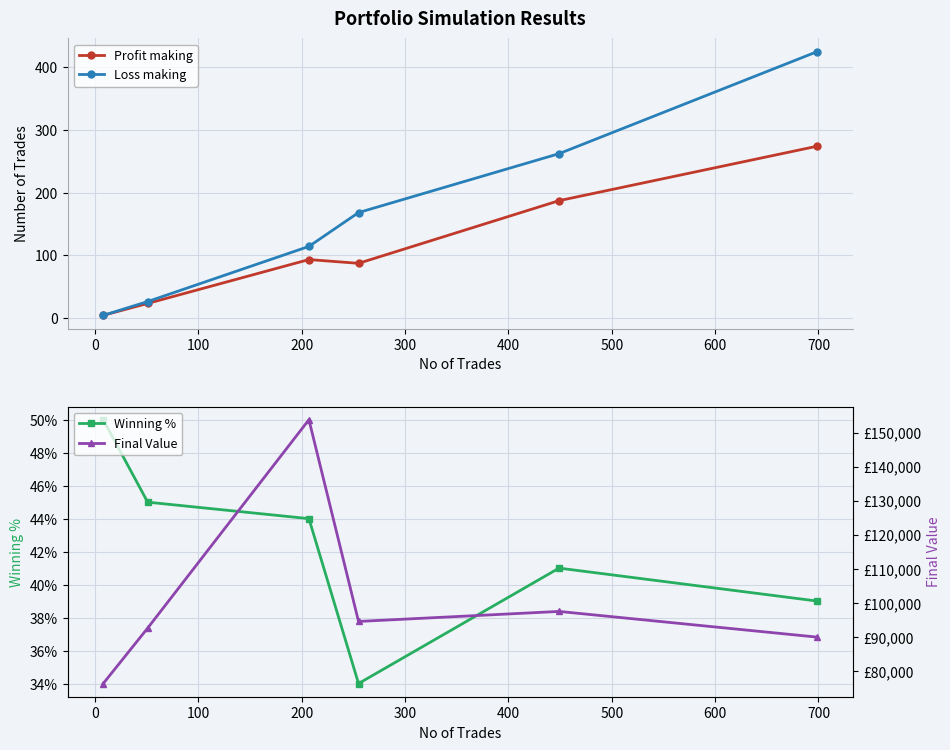

How many values in the Winning % series exceed 44?

2